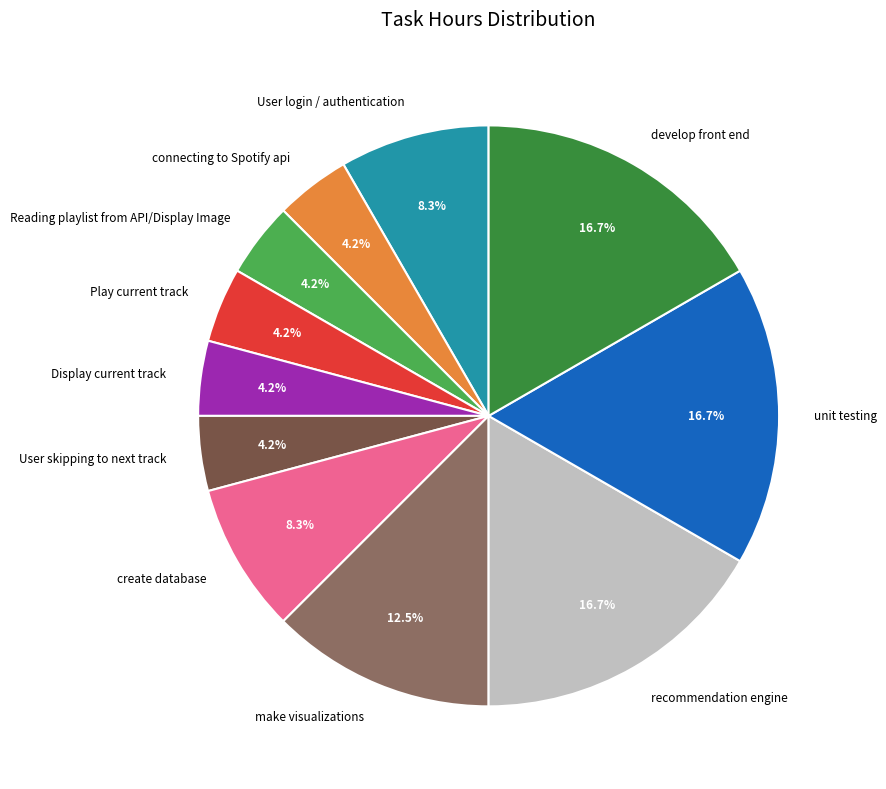

Does develop front end account for over 50% of the chart?

No